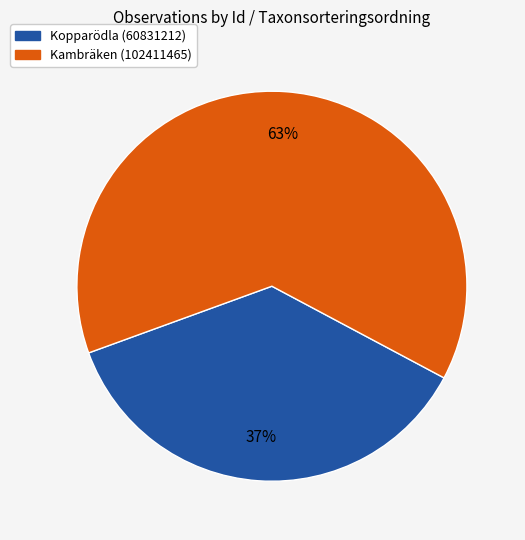

How many slices are in this pie chart?

2